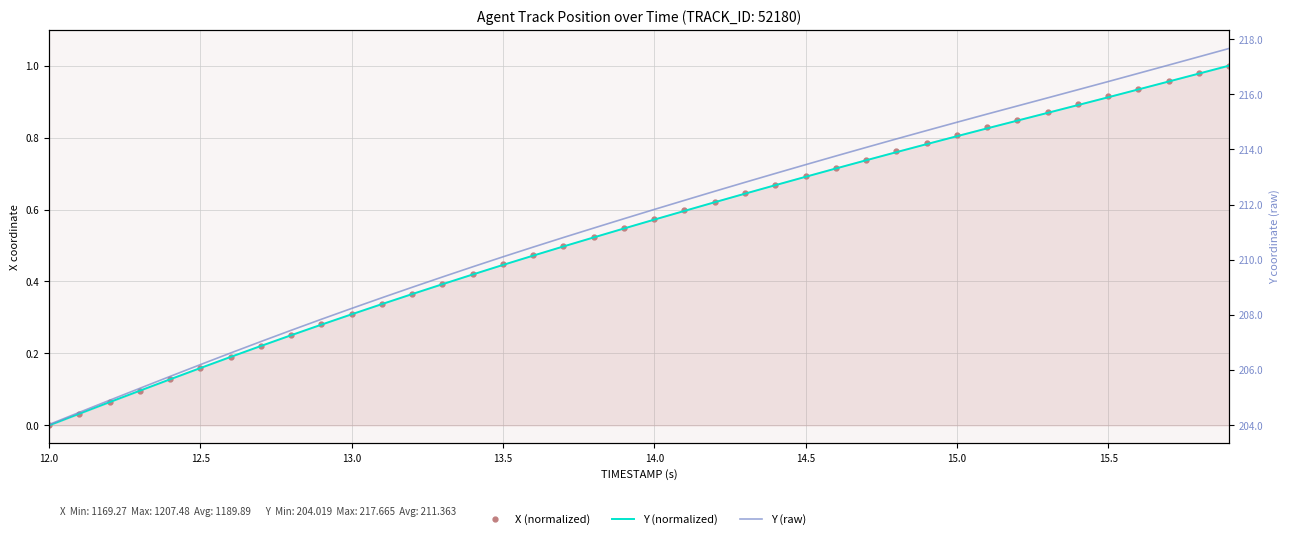

How many categories are shown in the chart?

40